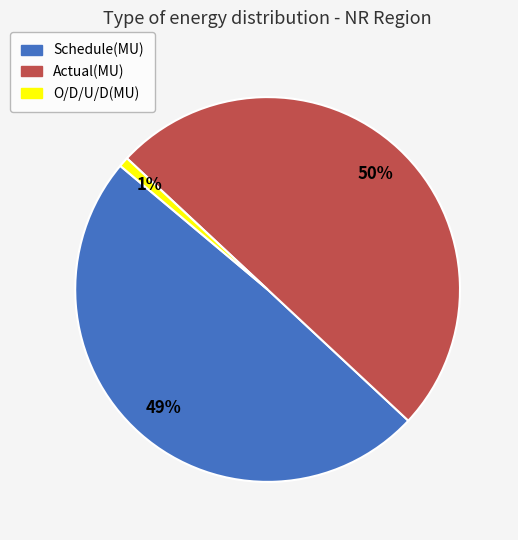

To the nearest percent, what portion does O/D/U/D(MU) represent?

1%